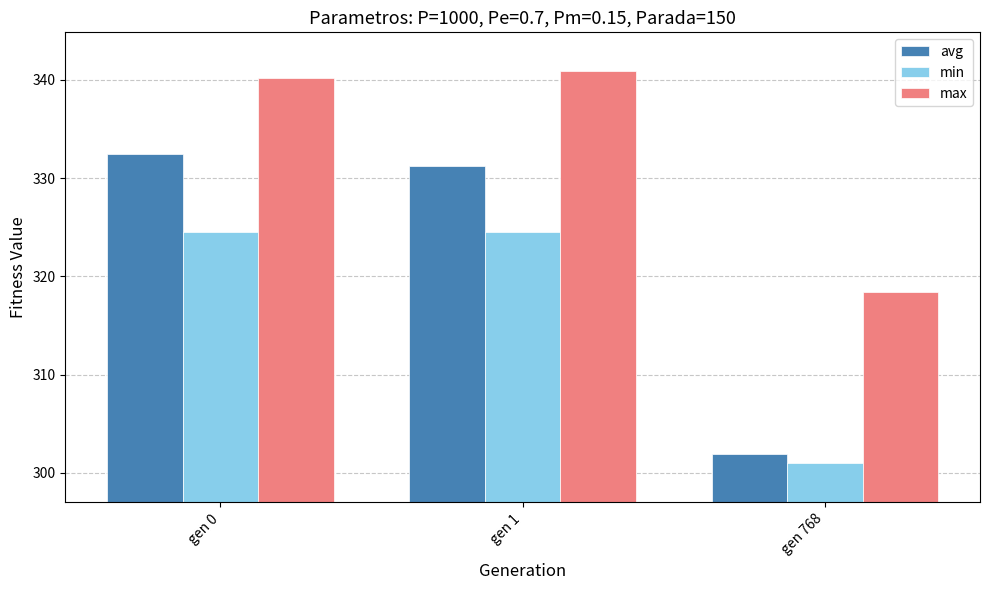

Read the max value at gen 768.

318.4